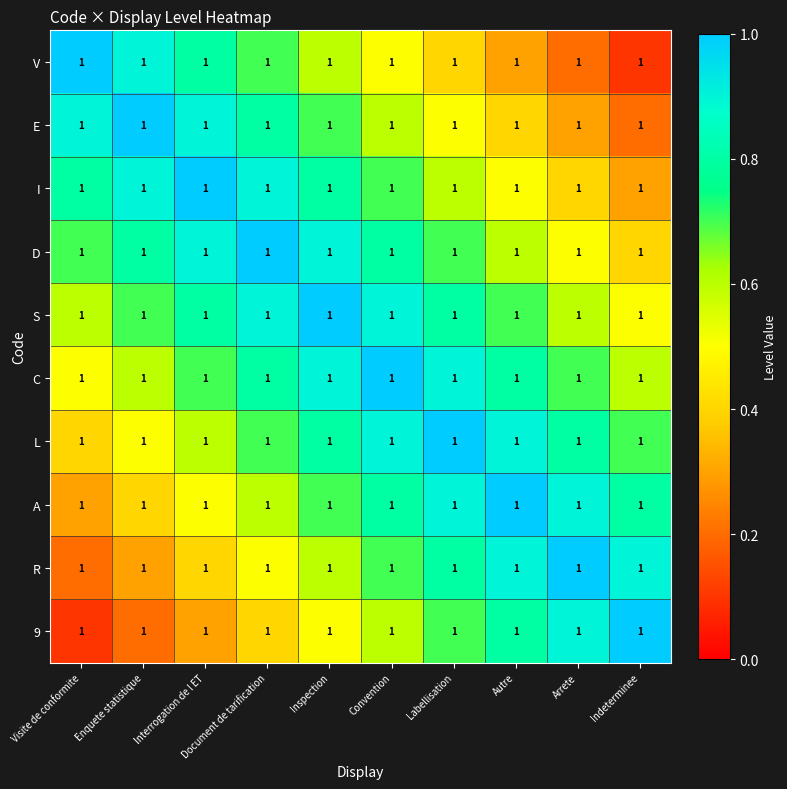

Rank the series by their maximum value, from lowest to highest.

V, E, I, D, S, C, L, A, R, 9